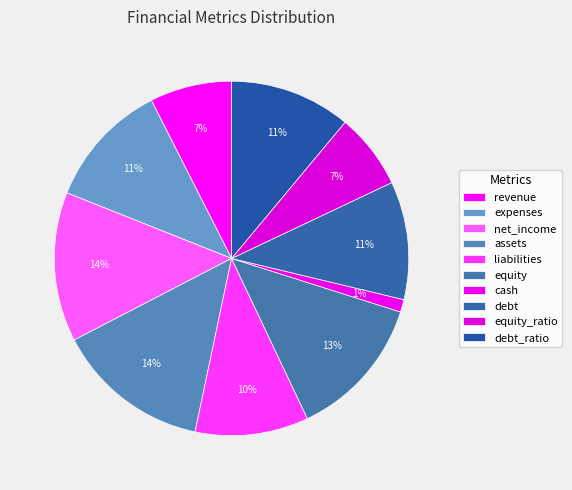

What is the smallest slice in the pie chart?

cash